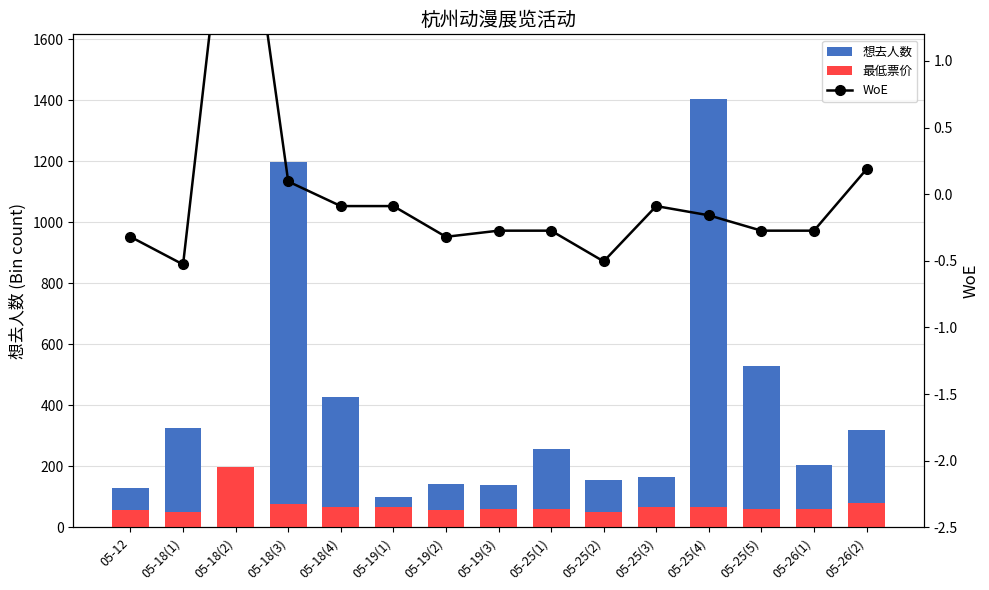

Reading left to right, transcribe all the data shown in this chart.

想去人数: 05-12=129.0	05-18(1)=327.0	05-18(2)=188.0	05-18(3)=1198.0	05-18(4)=426.0	05-19(1)=98.0	05-19(2)=143.0	05-19(3)=138.0	05-25(1)=258.0	05-25(2)=154.0	05-25(3)=166.0	05-25(4)=1406.0	05-25(5)=529.0	05-26(1)=205.0	05-26(2)=318.0
最低票价: 05-12=58.0	05-18(1)=49.0	05-18(2)=198.0	05-18(3)=76.0	05-18(4)=68.0	05-19(1)=68.0	05-19(2)=58.0	05-19(3)=60.0	05-25(1)=60.0	05-25(2)=50.0	05-25(3)=68.0	05-25(4)=65.0	05-25(5)=60.0	05-26(1)=60.0	05-26(2)=80.0
WoE: 05-12=-0.3	05-18(1)=-0.5	05-18(2)=2.9	05-18(3)=0.1	05-18(4)=-0.1	05-19(1)=-0.1	05-19(2)=-0.3	05-19(3)=-0.3	05-25(1)=-0.3	05-25(2)=-0.5	05-25(3)=-0.1	05-25(4)=-0.2	05-25(5)=-0.3	05-26(1)=-0.3	05-26(2)=0.2